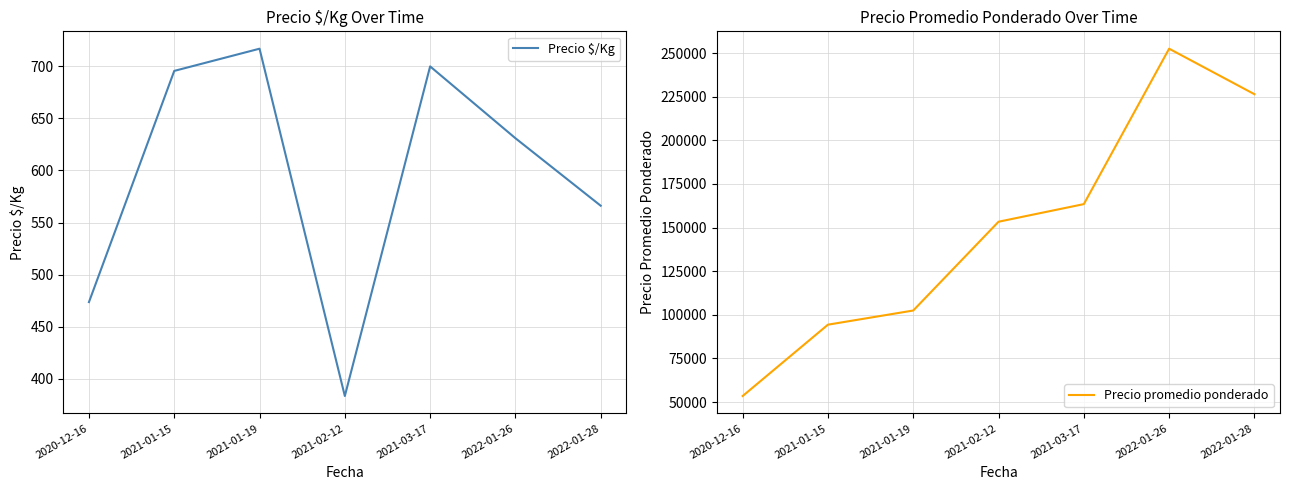

What position from the left is 2021-01-19?

3